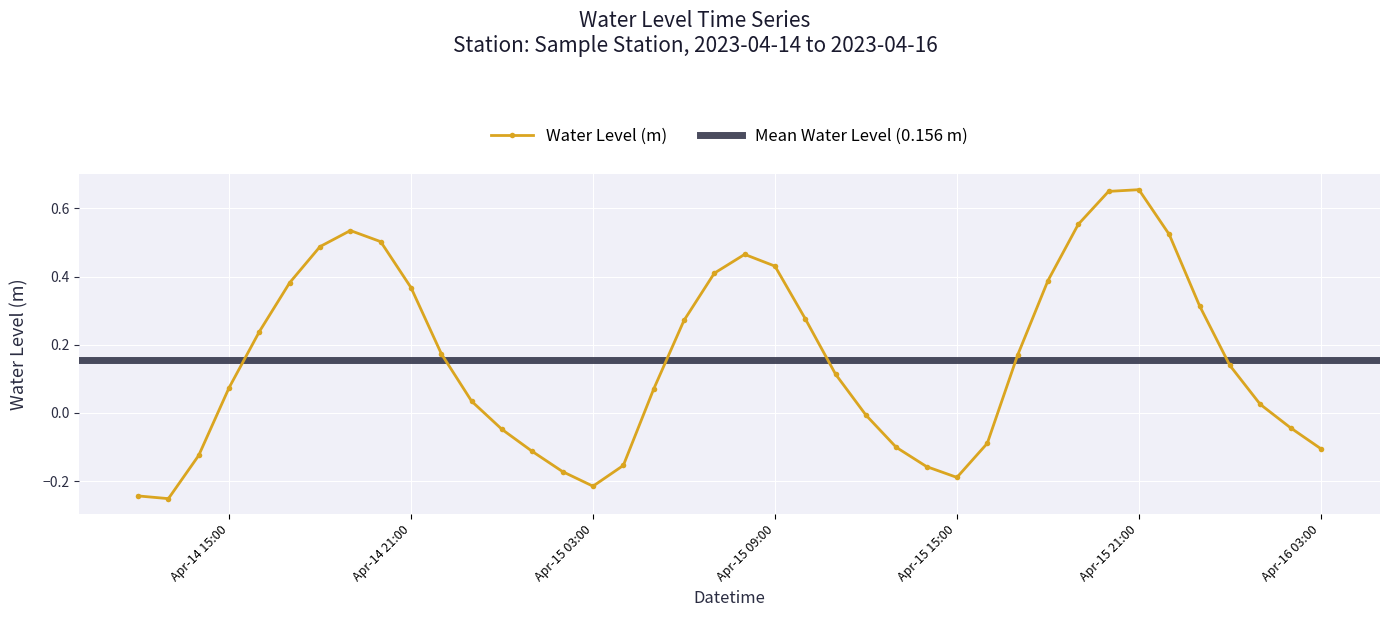

True or false: the data has more than 2 interior local peaks.

True